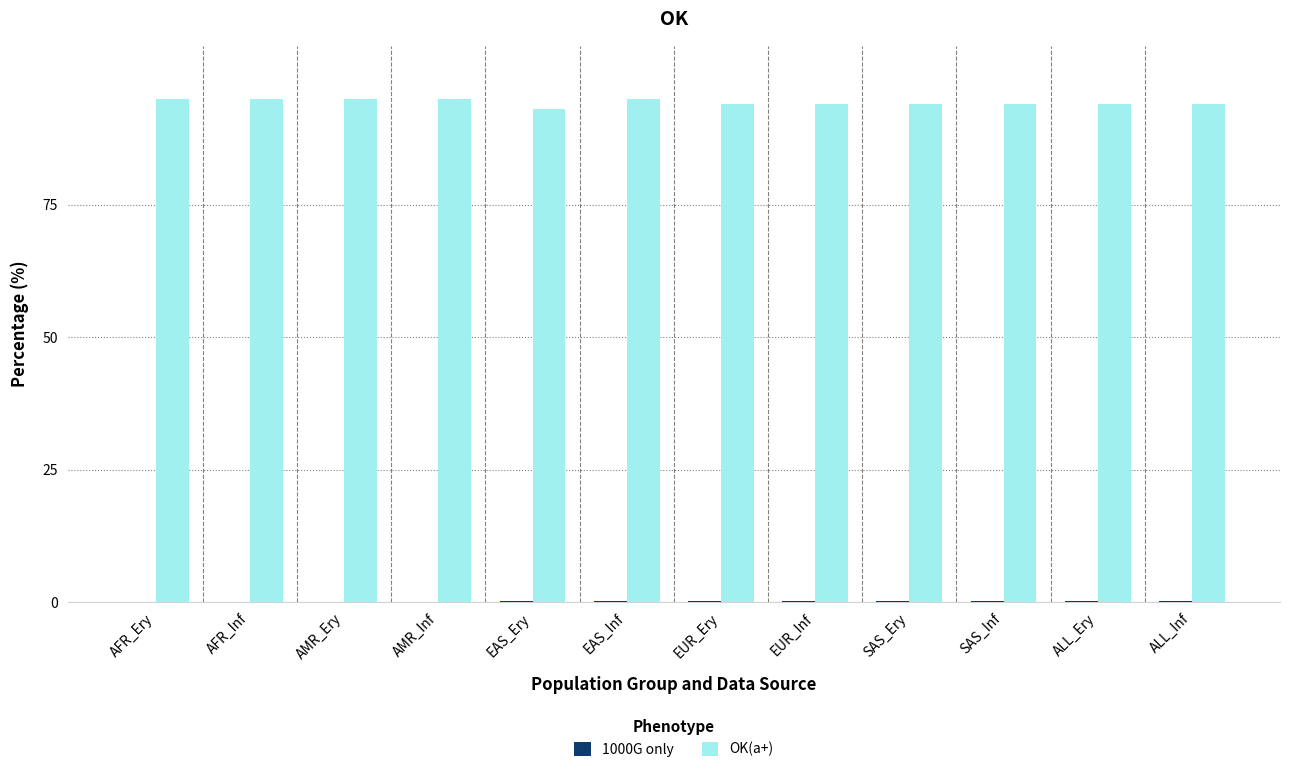

Is it true that OK(a+) equals 94.0 at SAS_Inf?

True